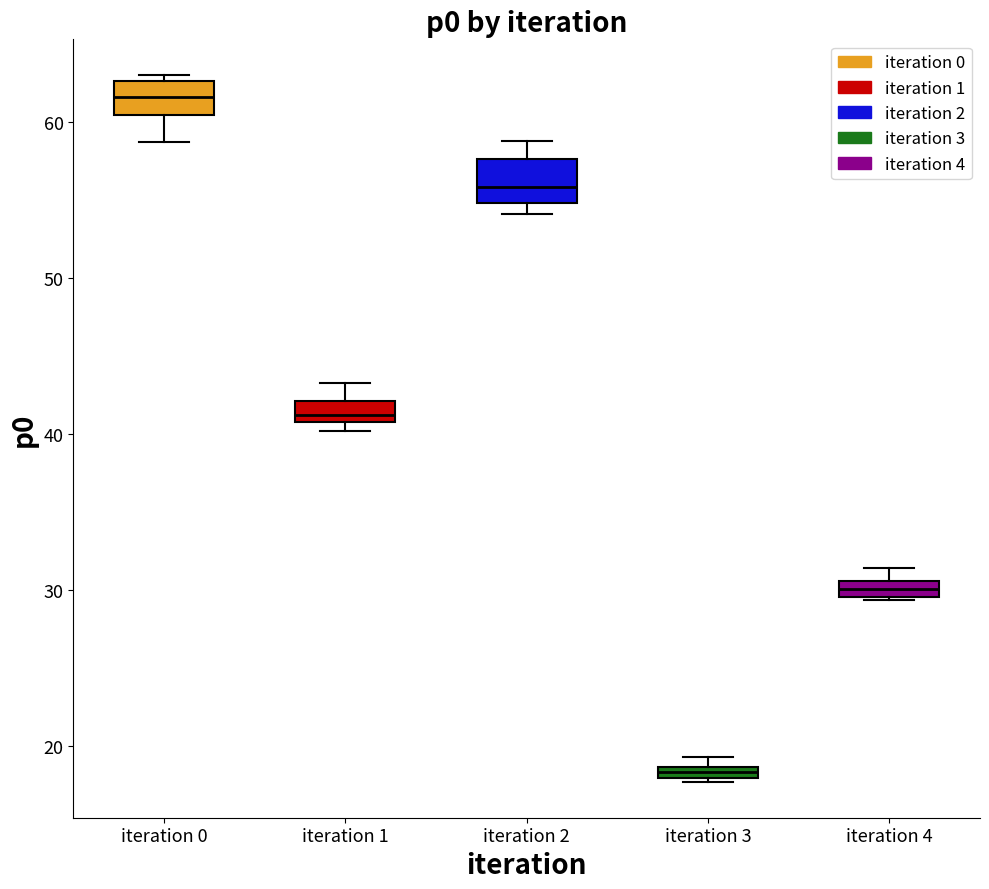

Which box's median line is the lowest?

iteration 3